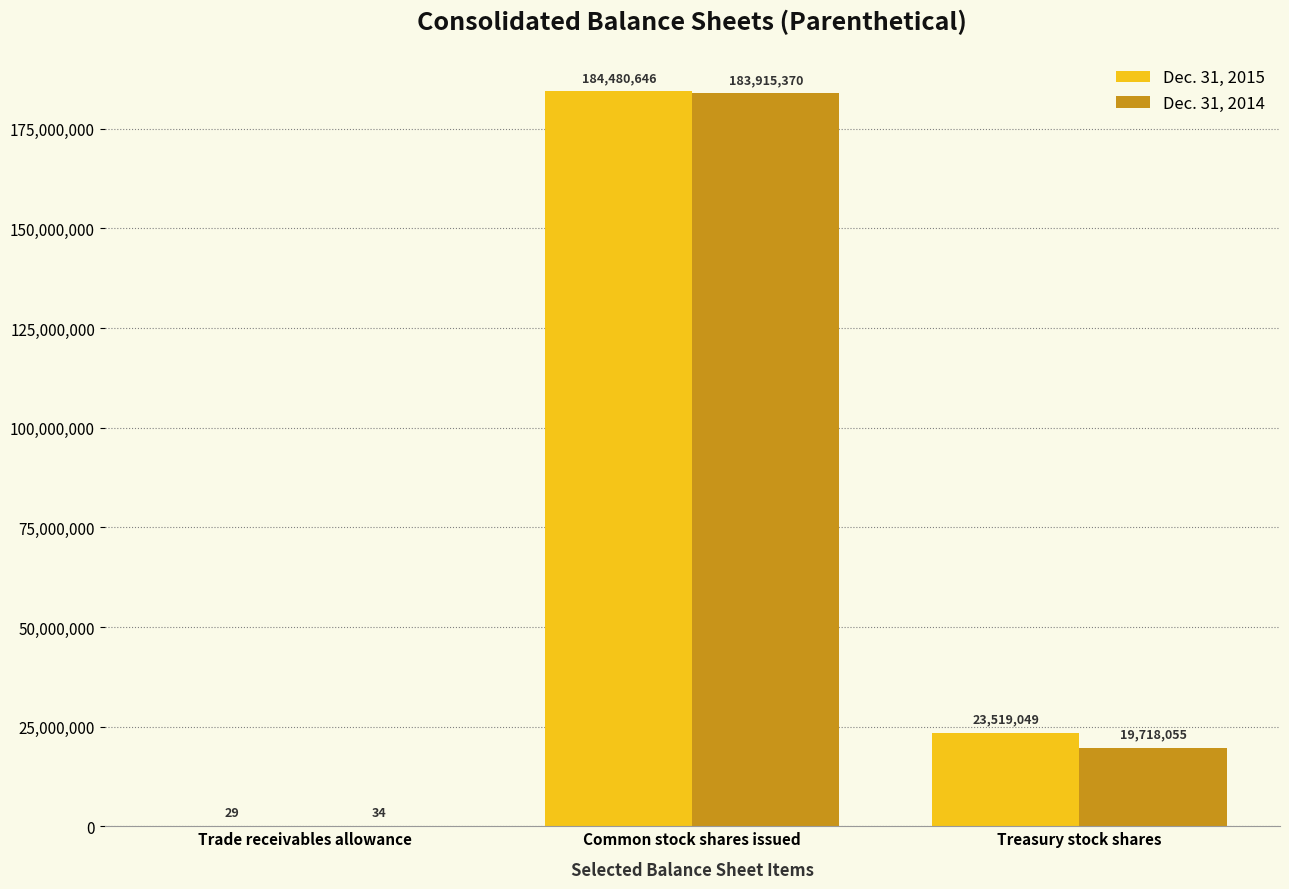

Which category has the highest value in the Dec. 31, 2015 series?

Common stock shares issued